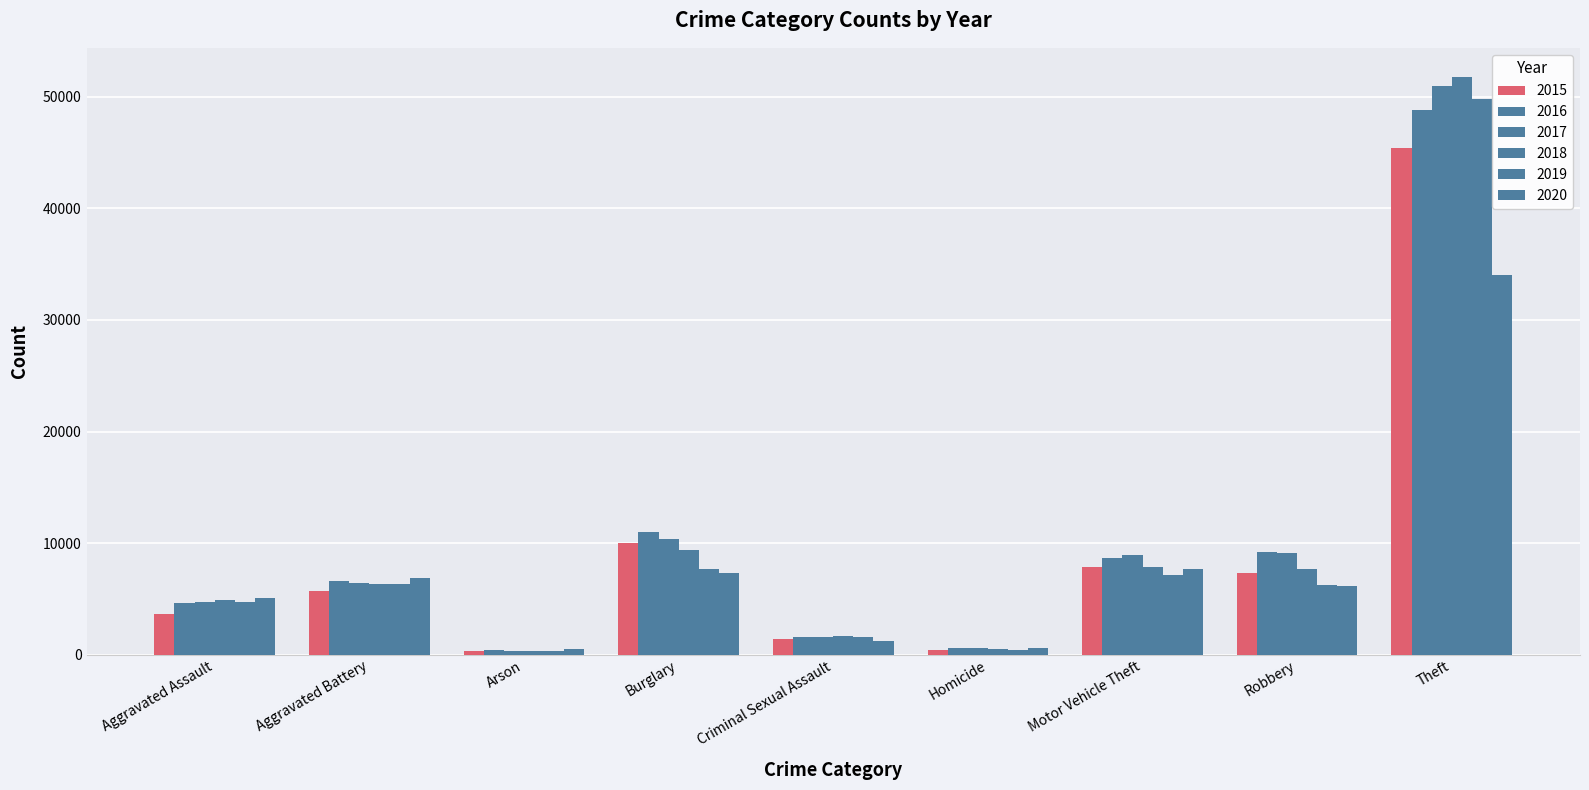

Which series has the largest total across all categories?

2017